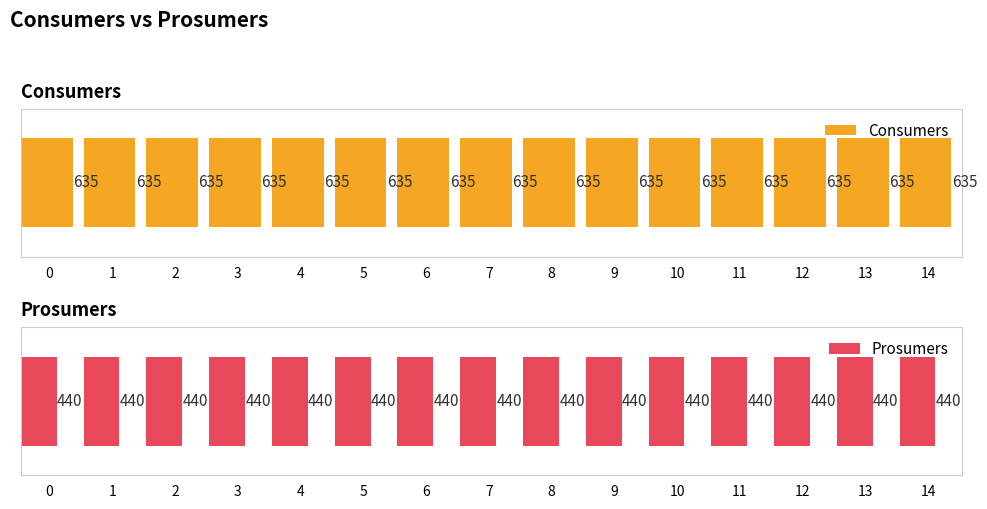

List the series in order of their peak value, highest first.

Consumers, Prosumers